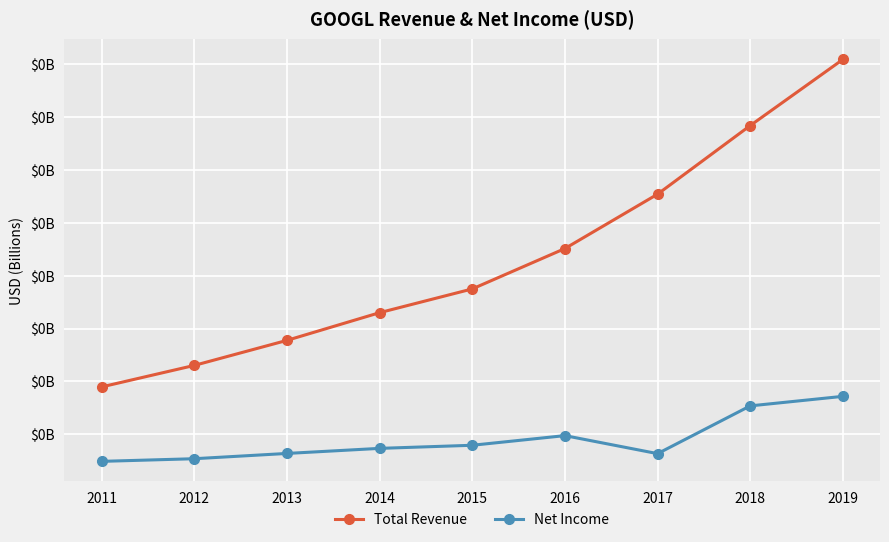

Does the chart have visible grid lines?

Yes